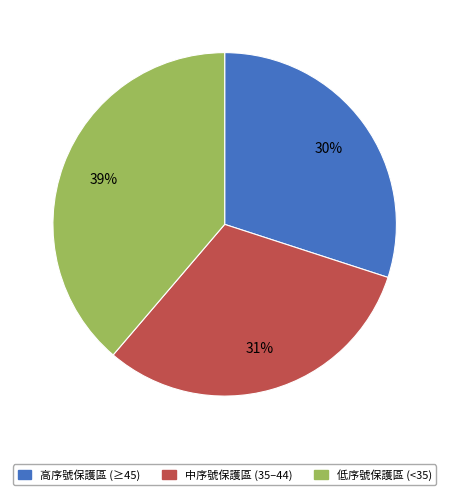

Is there any slice that represents more than half of the pie?

No